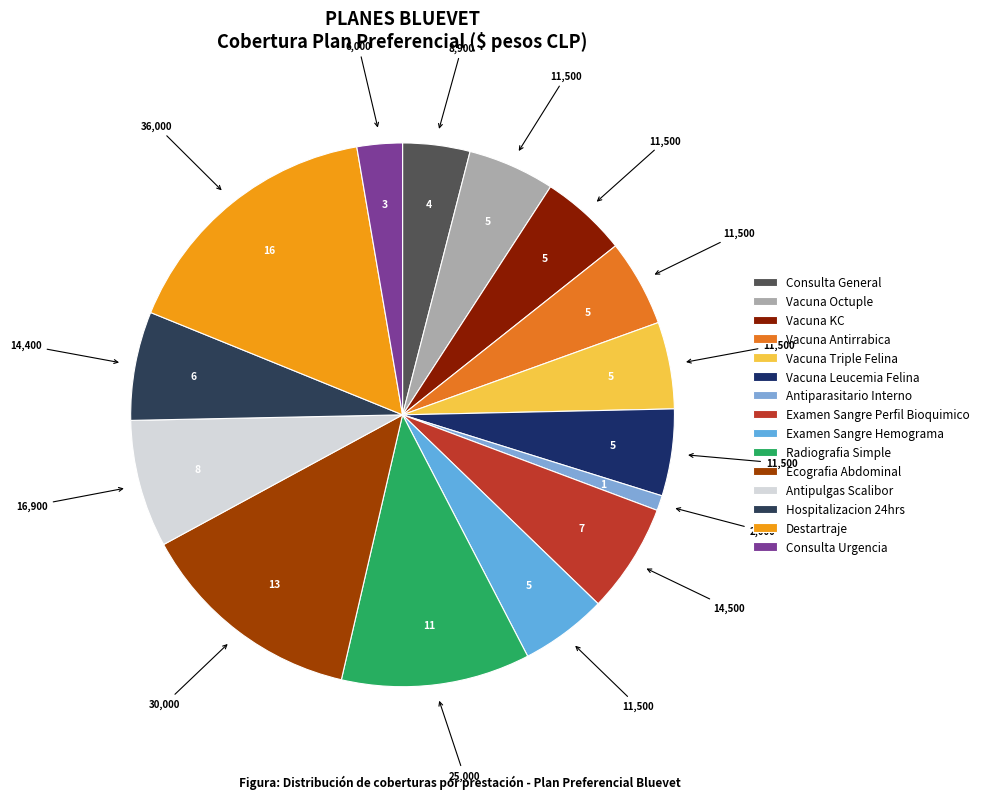

Is it true that Vacuna KC is 1% of the pie?

False